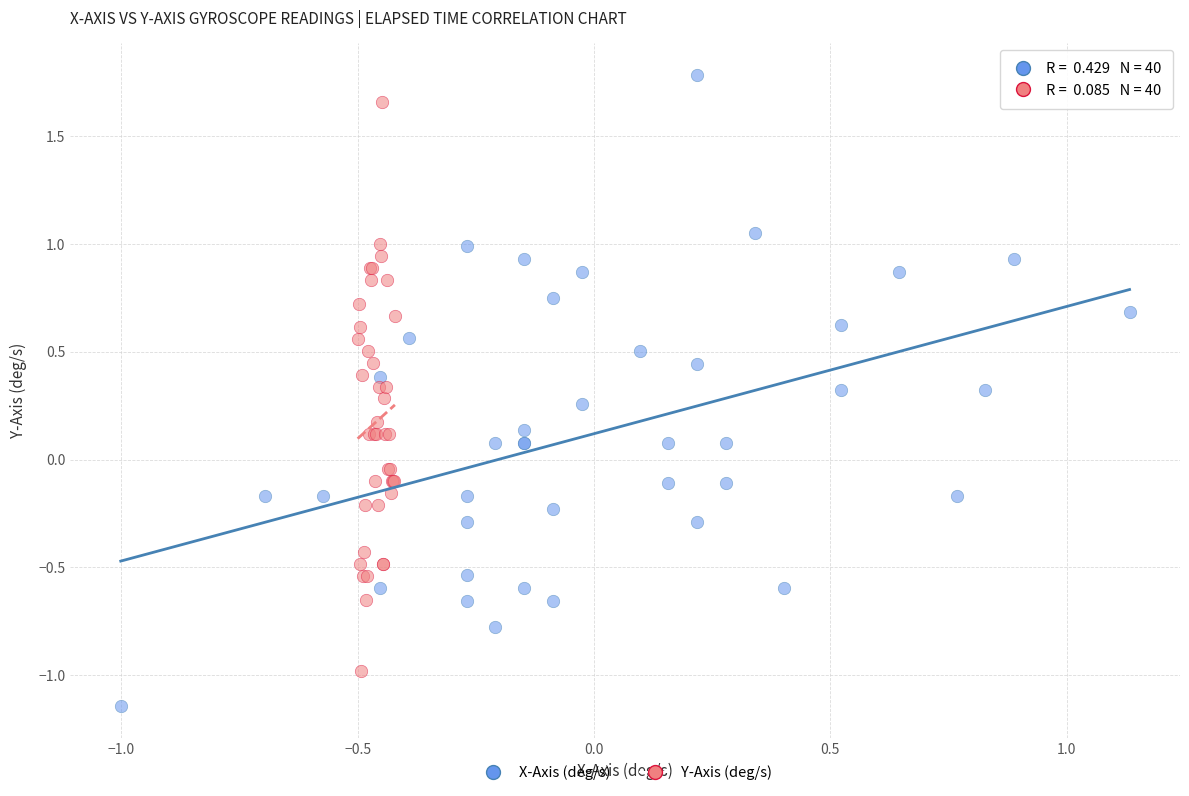

Which series reaches the minimum Y coordinate?

X-Axis (deg/s)